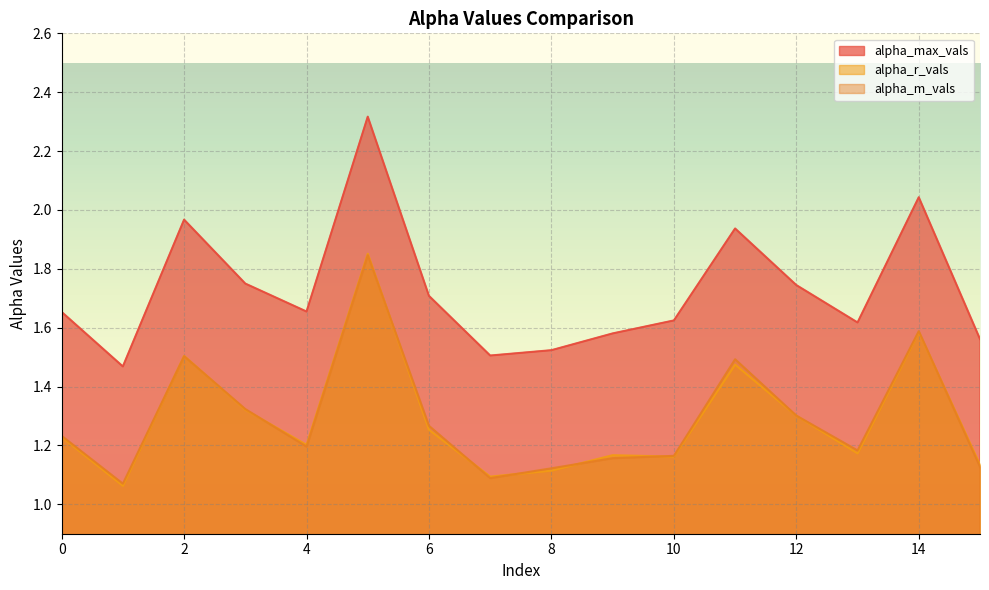

Reading right to left, list all the values displayed in this chart.

alpha_max_vals: 15=1.6	14=2.0	13=1.6	12=1.7	11=1.9	10=1.6	9=1.6	8=1.5	7=1.5	6=1.7	5=2.3	4=1.7	3=1.7	2=2.0	1=1.5	0=1.7
alpha_r_vals: 15=1.1	14=1.6	13=1.2	12=1.3	11=1.5	10=1.2	9=1.2	8=1.1	7=1.1	6=1.3	5=1.9	4=1.2	3=1.3	2=1.5	1=1.1	0=1.2
alpha_m_vals: 15=1.1	14=1.6	13=1.2	12=1.3	11=1.5	10=1.2	9=1.2	8=1.1	7=1.1	6=1.3	5=1.8	4=1.2	3=1.3	2=1.5	1=1.1	0=1.2